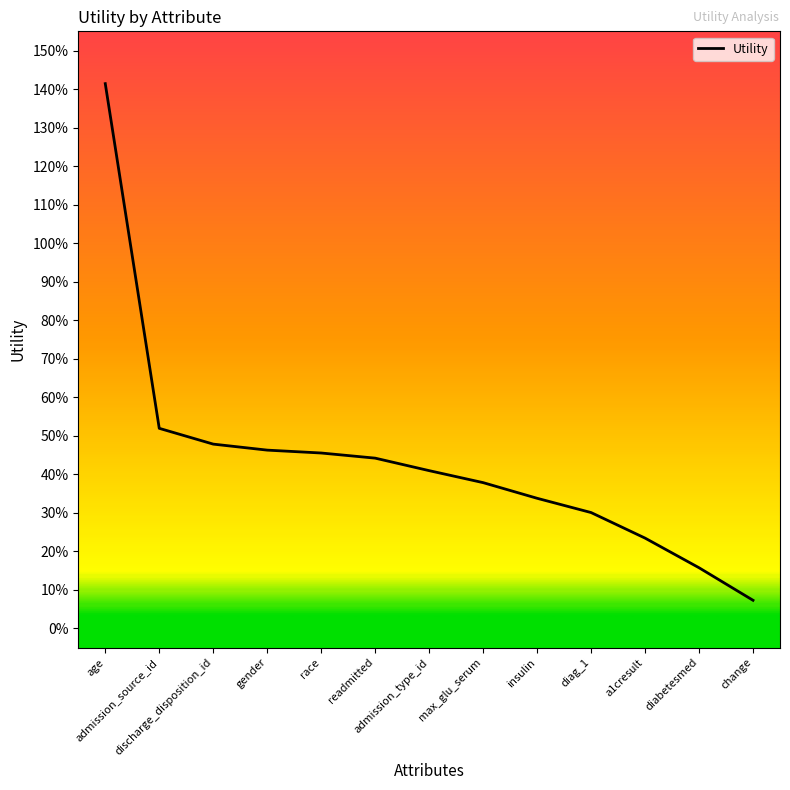

What is the value of the 3rd point from the left?

0.5